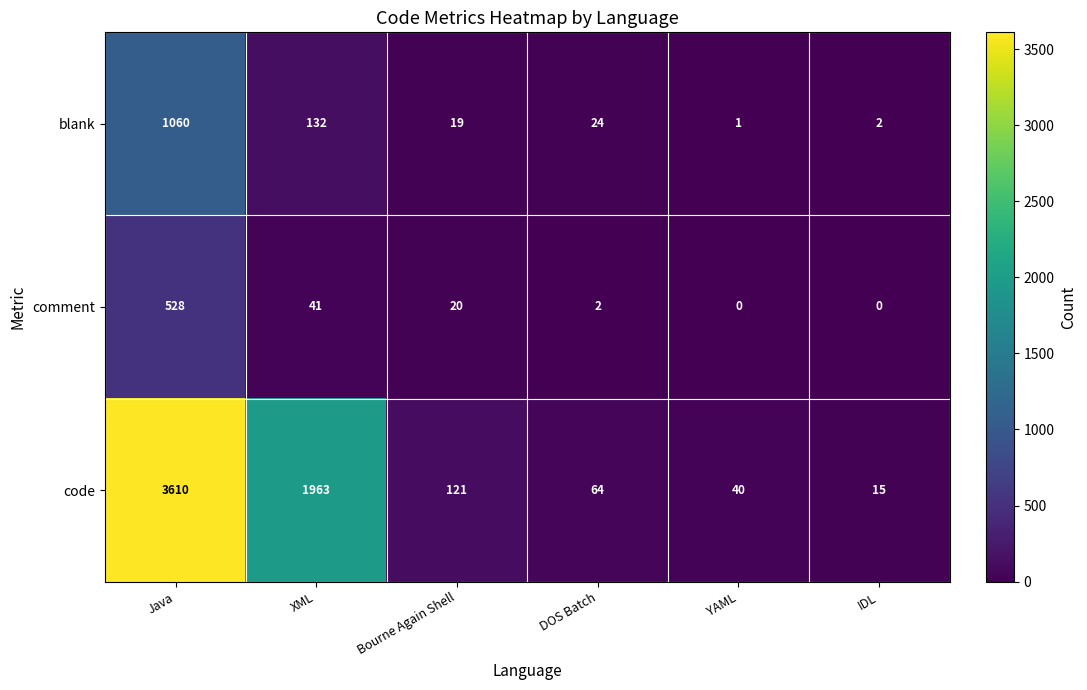

The value of blank at Bourne Again Shell is 4. True or false?

False